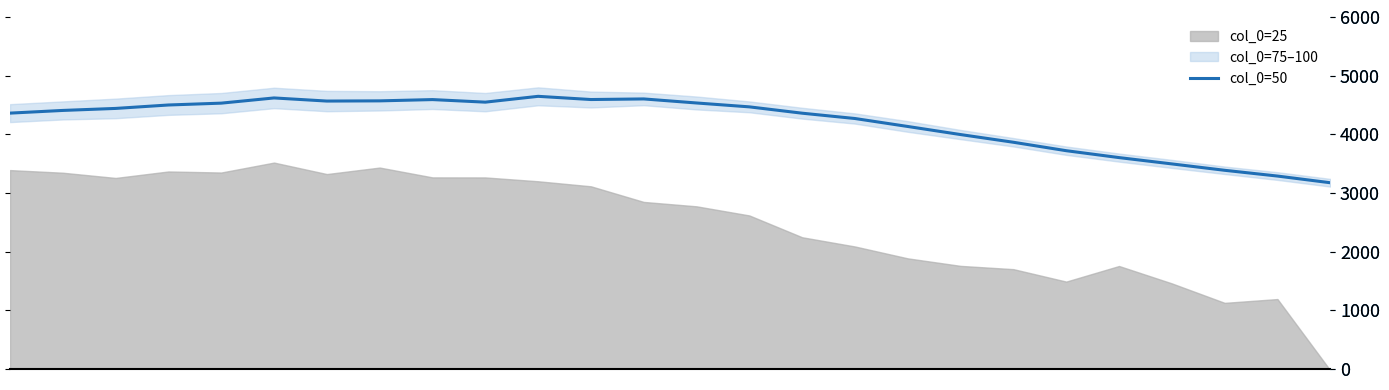

What is the label of the 17th point from the left?

16